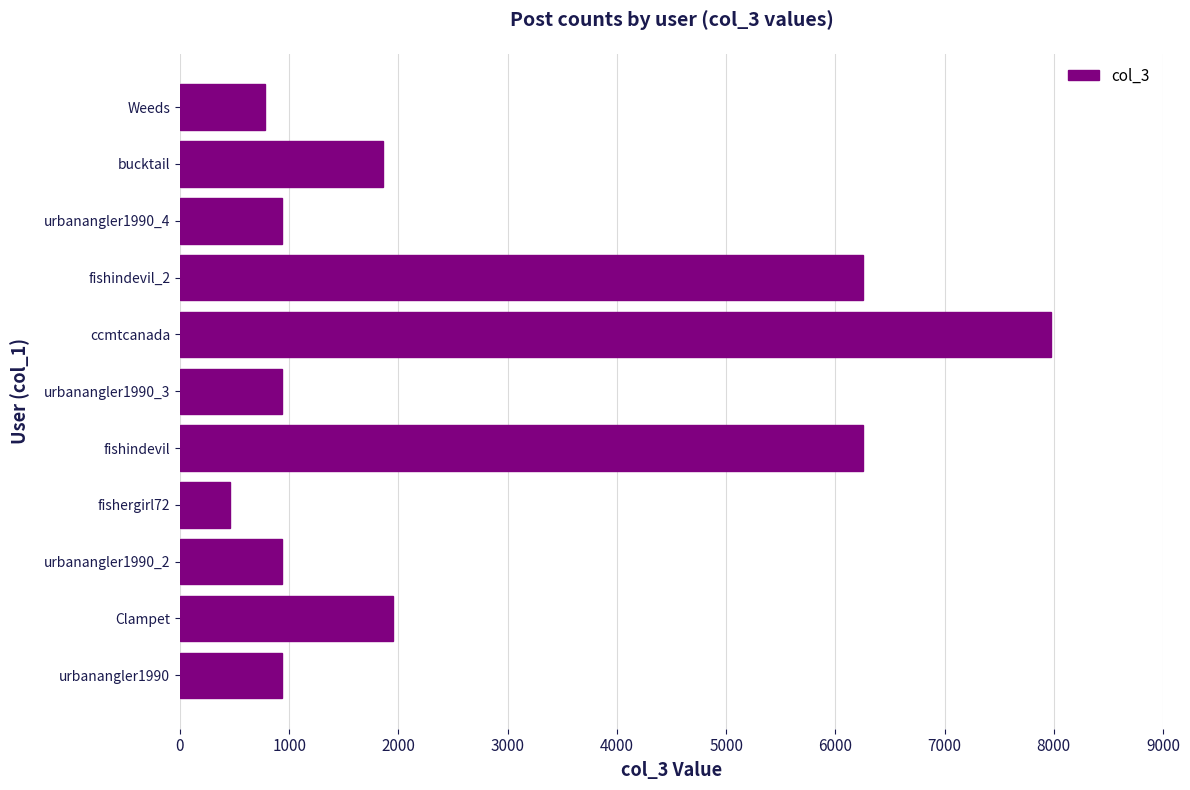

What is the sum of all values?

29252